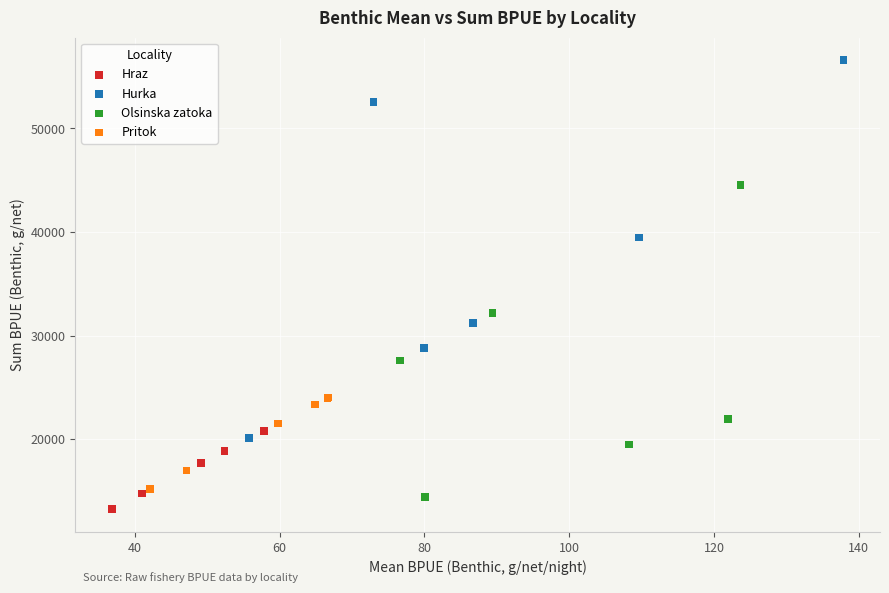

Which series reaches the maximum Y coordinate?

Hurka